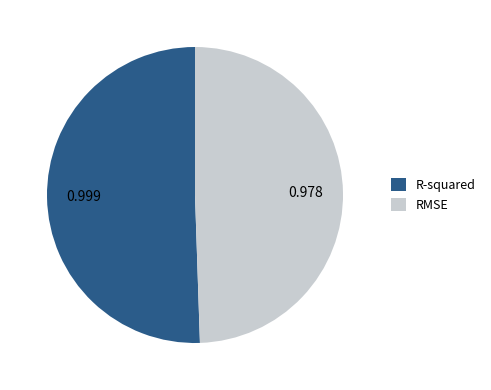

The RMSE slice represents 49% of the pie. True or false?

True